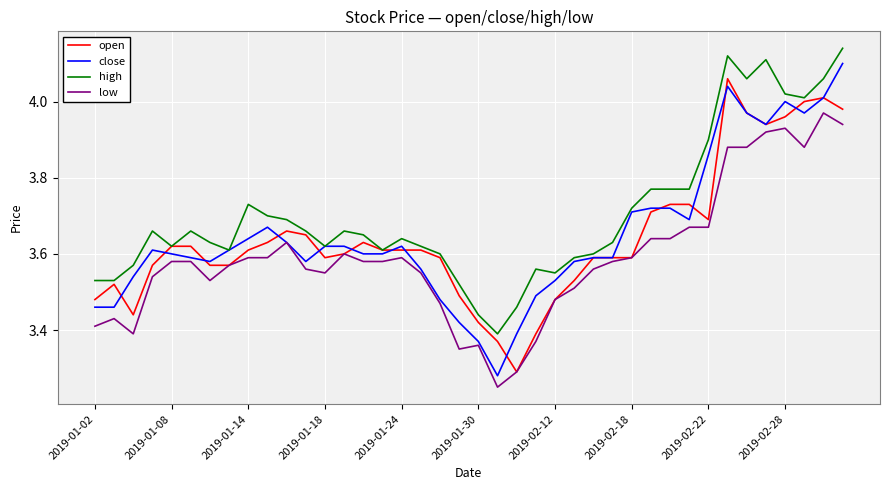

Which series has the largest total across all categories?

high